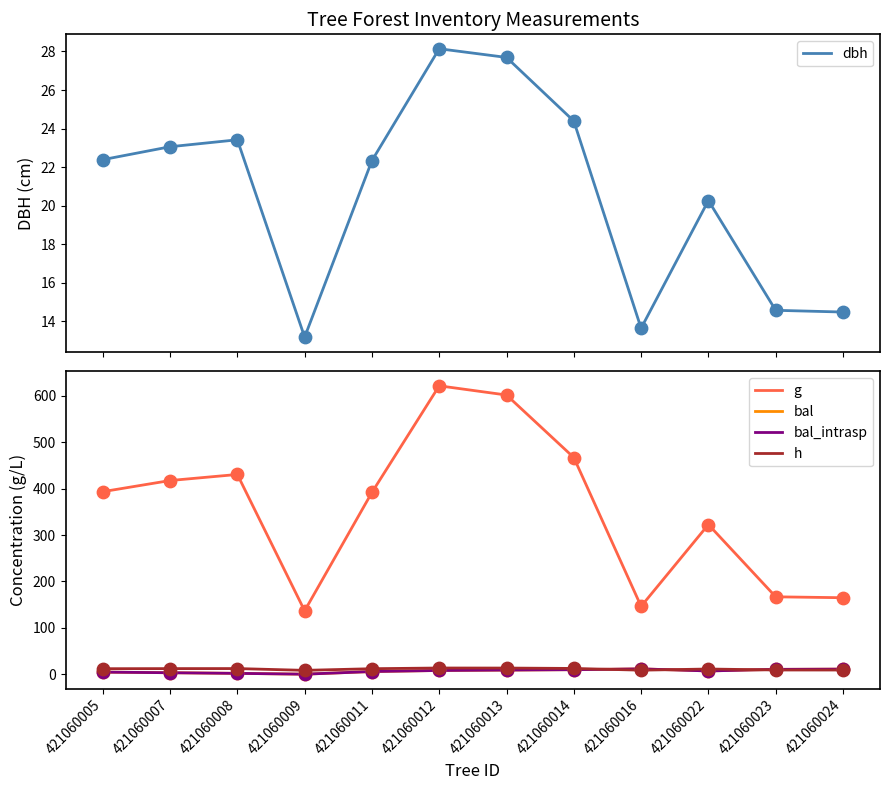

Which series has the widest spread of Y values?

g